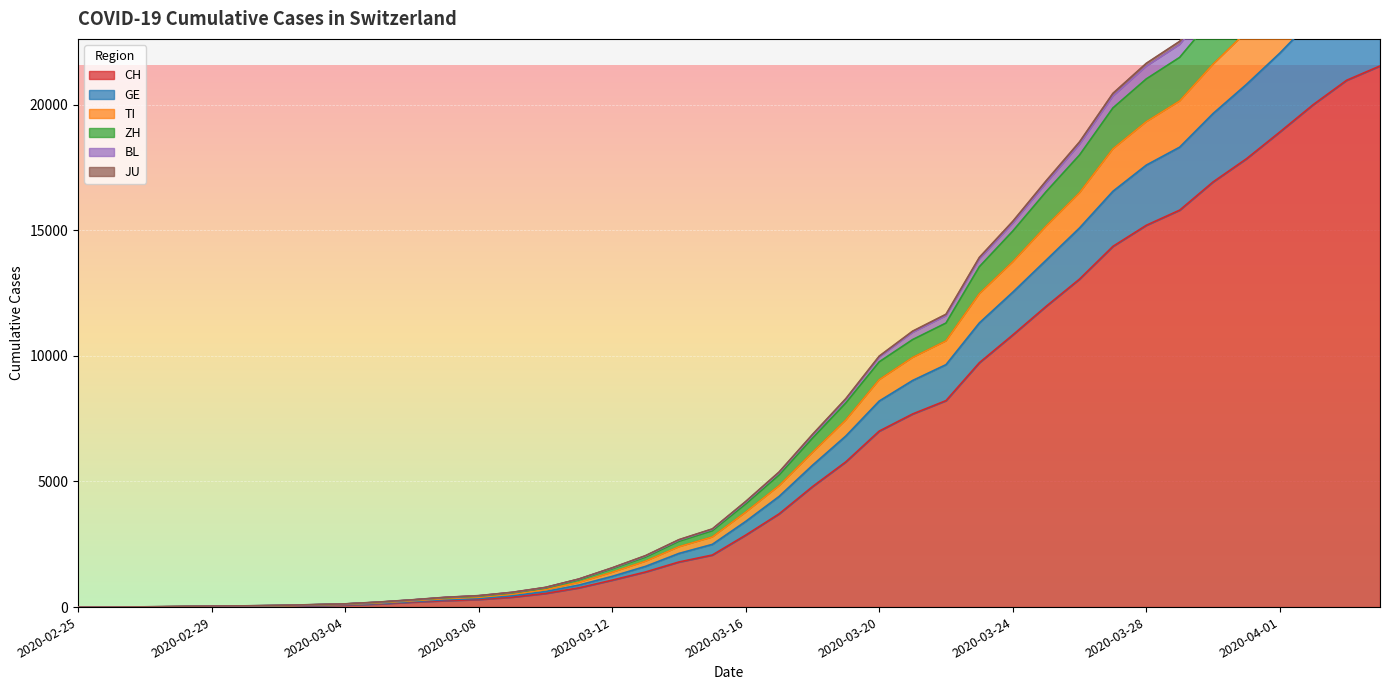

True or false: JU and TI cross at least once.

False